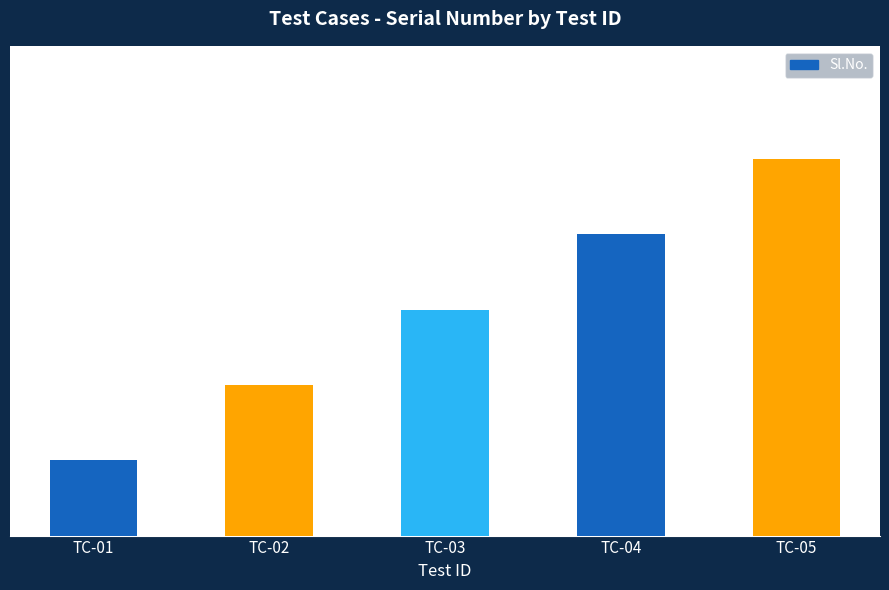

Does the chart contain any negative values?

No